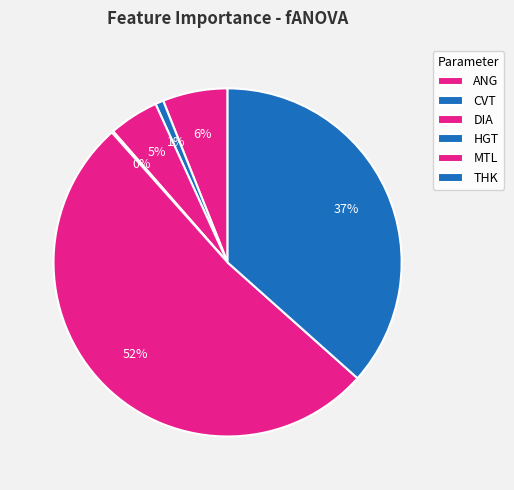

Combined, what portion of the pie is THK and HGT?

36.7%